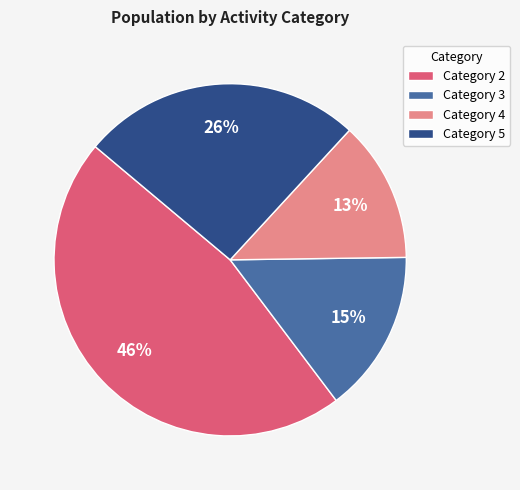

Which slice is the largest?

Category 2